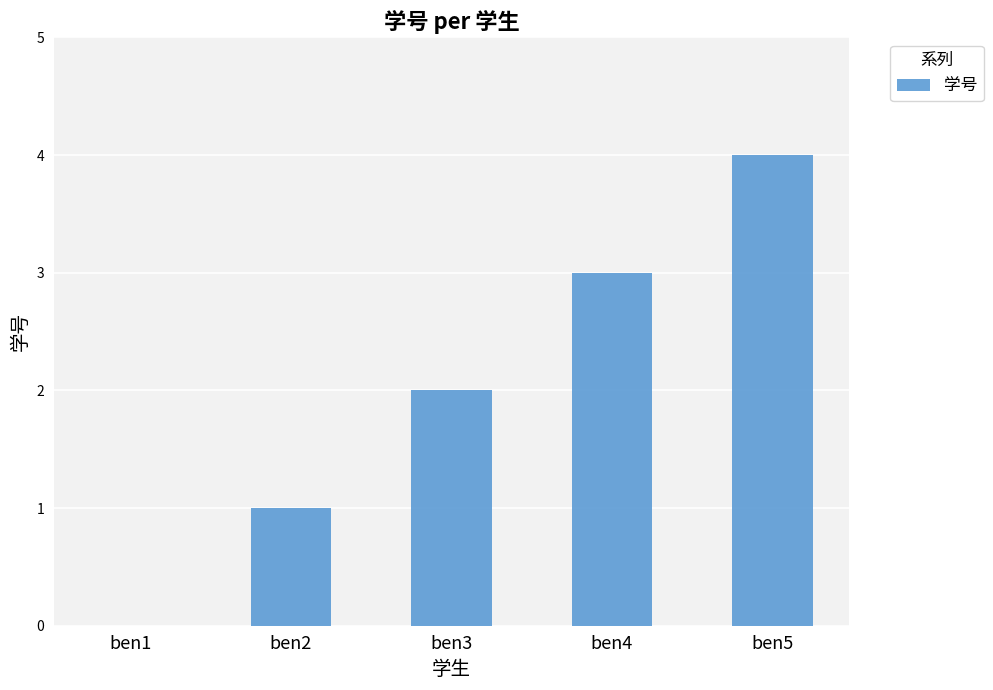

Reading right to left, what are all the values shown in this chart?

4	3	2	1	0